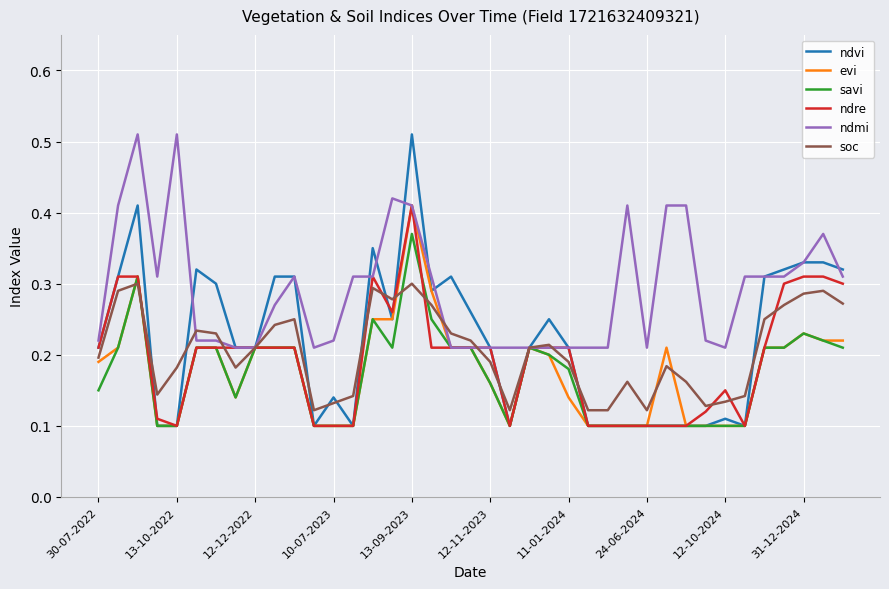

Does the chart have visible grid lines?

Yes